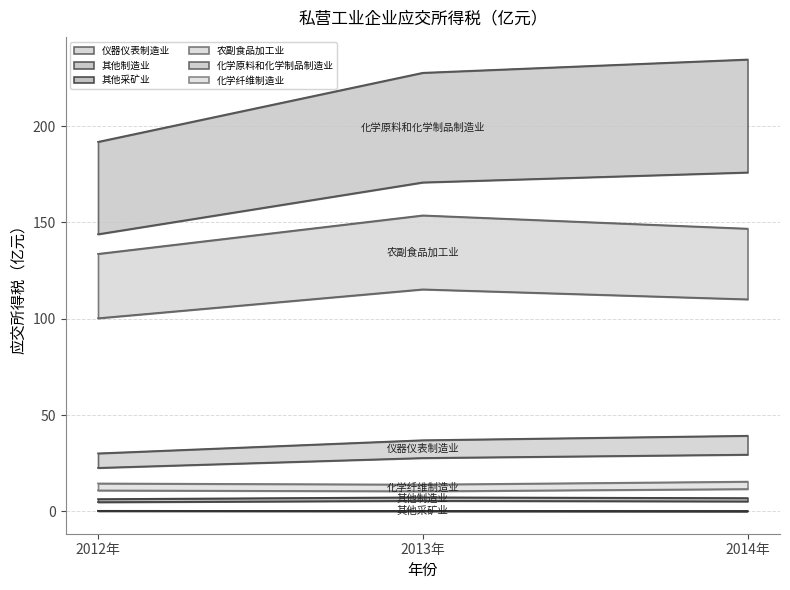

Rank the categories by 农副食品加工业 value from highest to lowest.

2013年, 2014年, 2012年